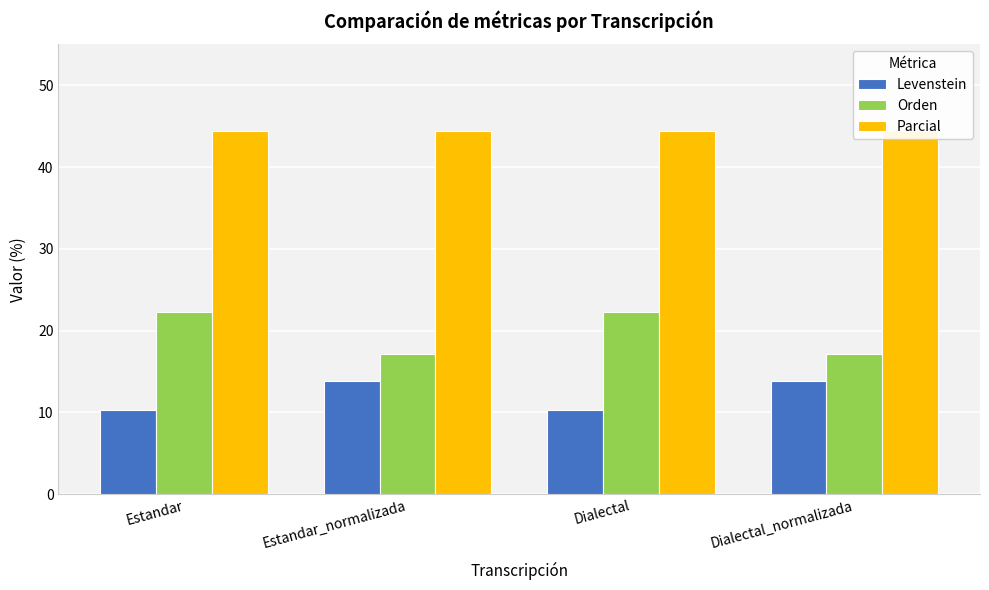

Between Estandar and Dialectal_normalizada, which series saw the biggest shift?

Orden